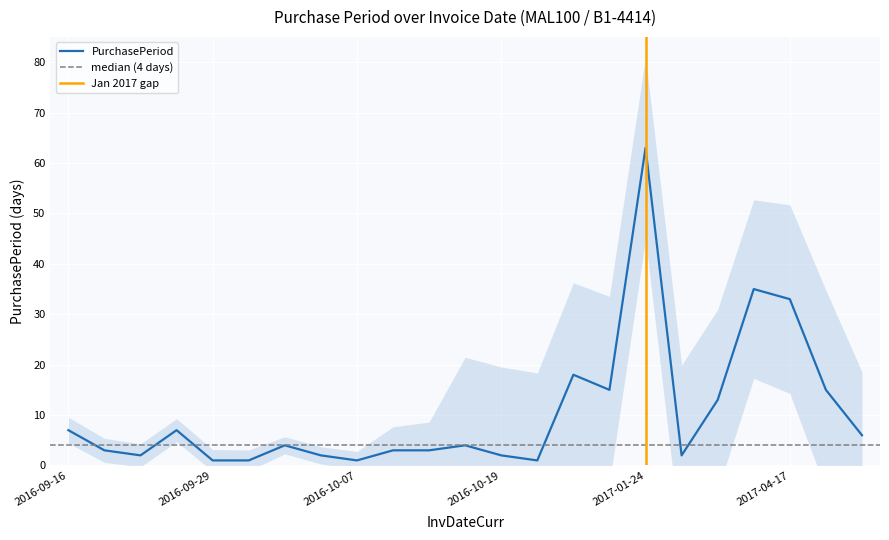

Reading left to right, list all the values displayed in this chart.

7	3	2	7	1	1	4	2	1	3	3	4	2	1	18	15	63	2	13	35	33	15	6